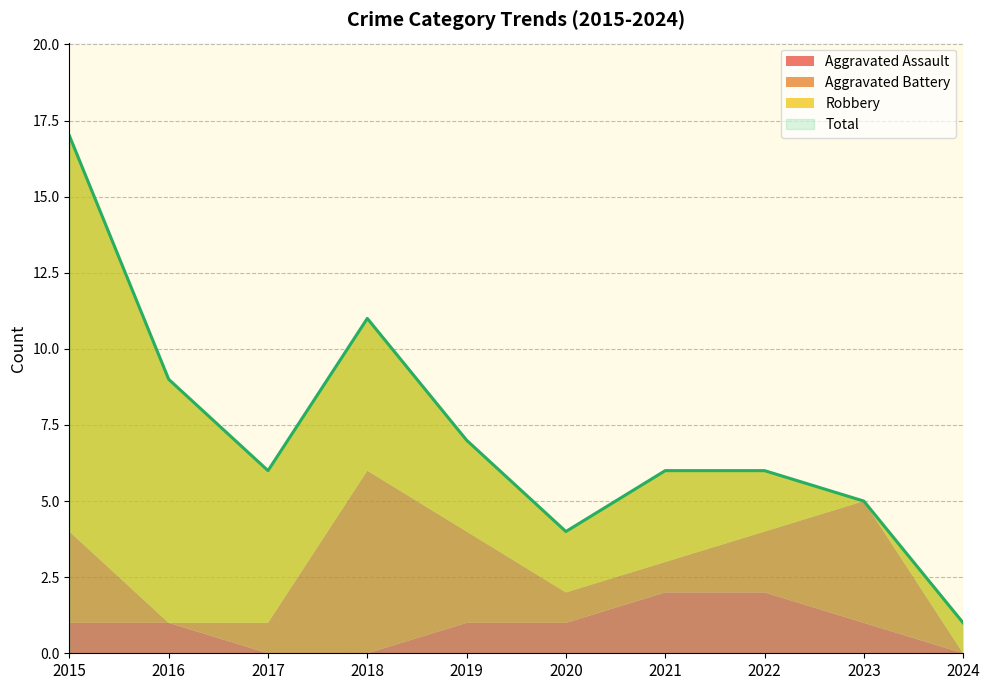

What is the difference between the maximum and minimum values in the Total series?

16